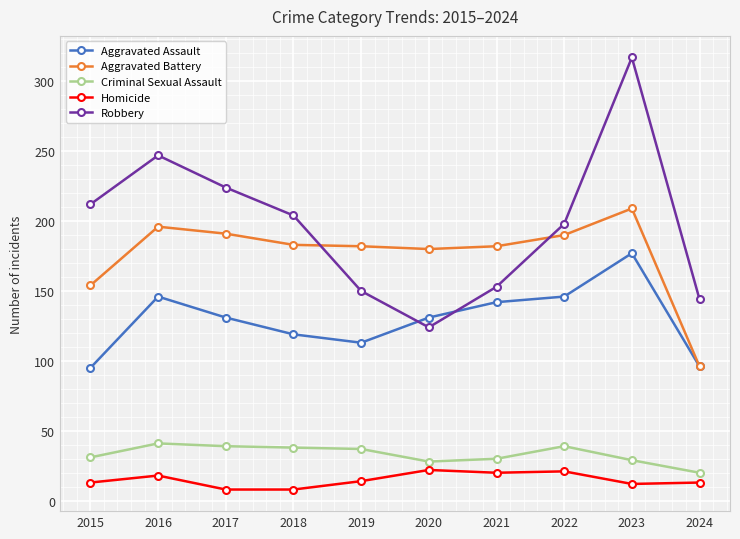

True or false: Homicide has a value of 34 at 2021.

False